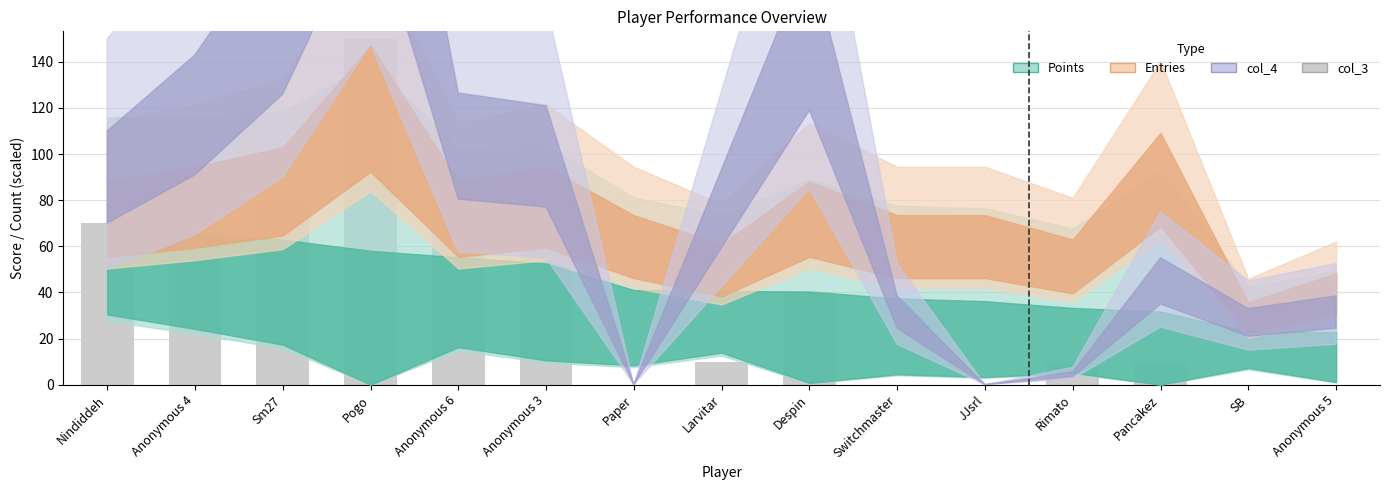

What is the sum of all values?

590